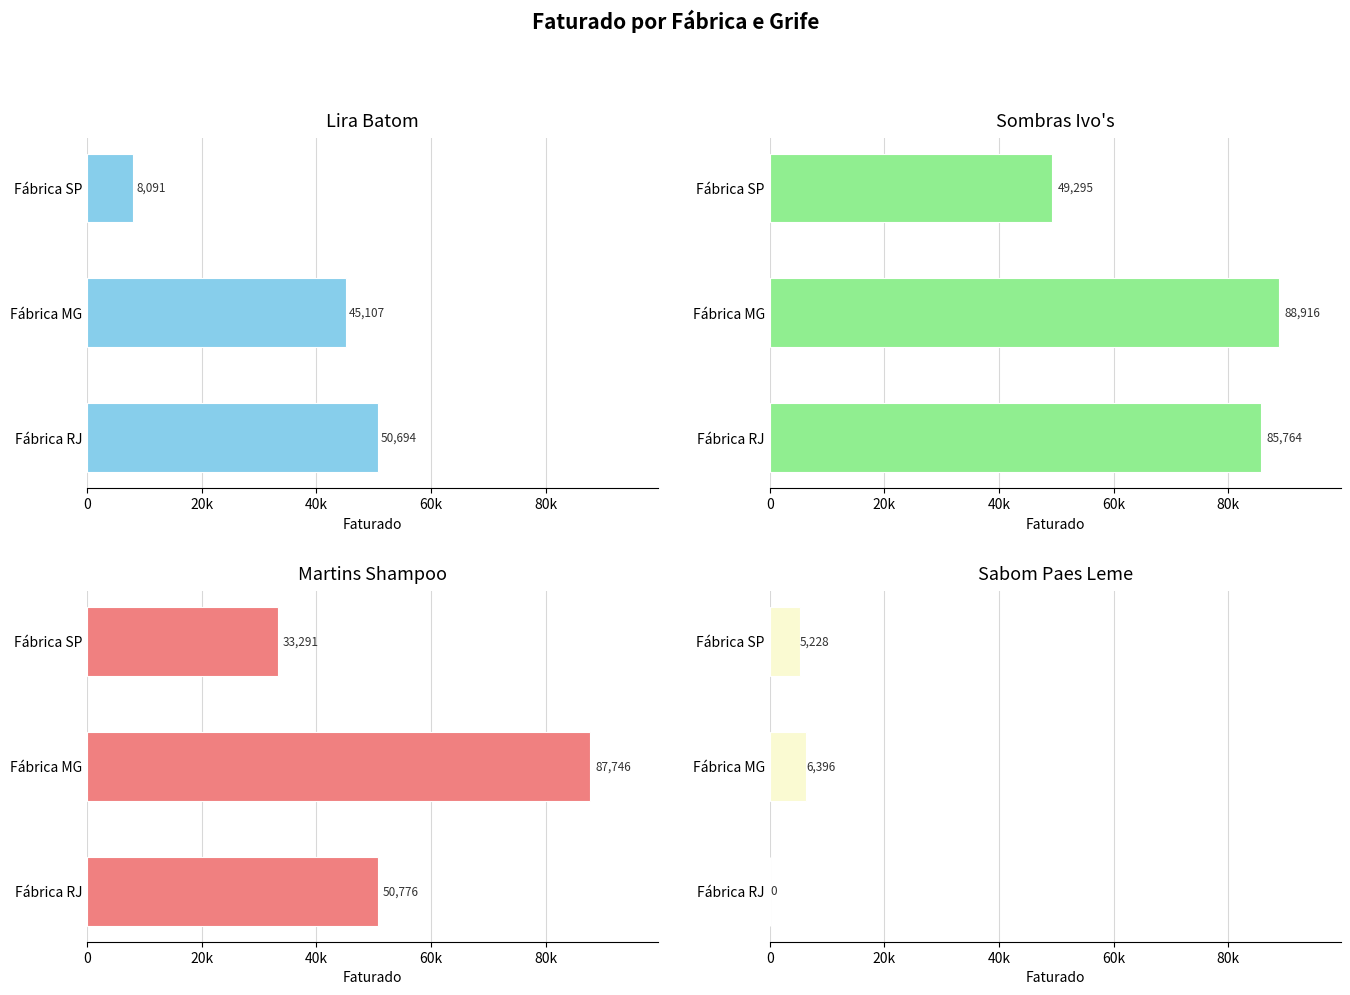

List the series in order of their overall mean, highest first.

Sombras Ivo's, Martins Shampoo, Lira Batom, Sabom Paes Leme